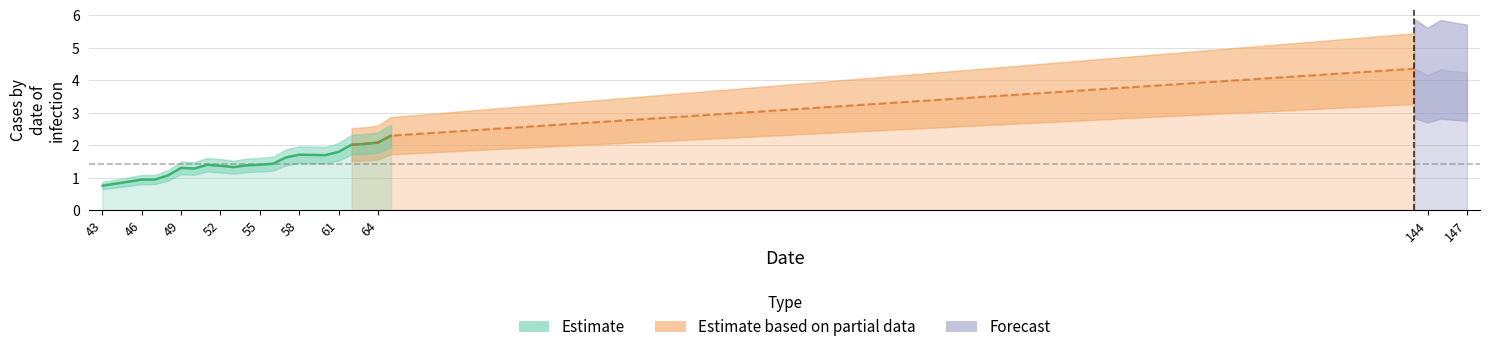

Does the chart display data point markers on the line(s)?

No